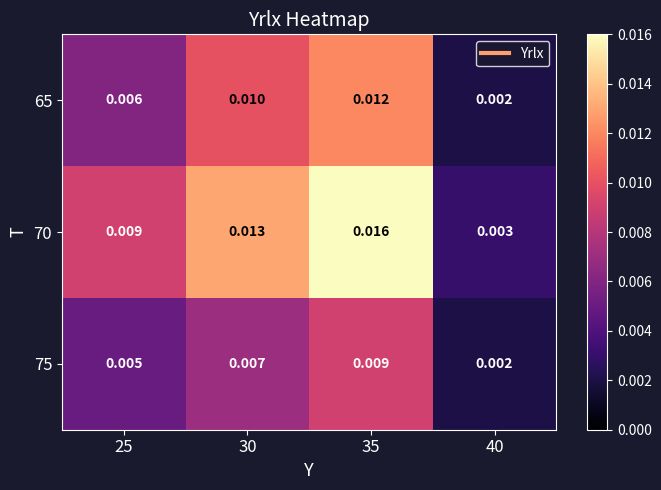

How many series are shown in this chart?

3